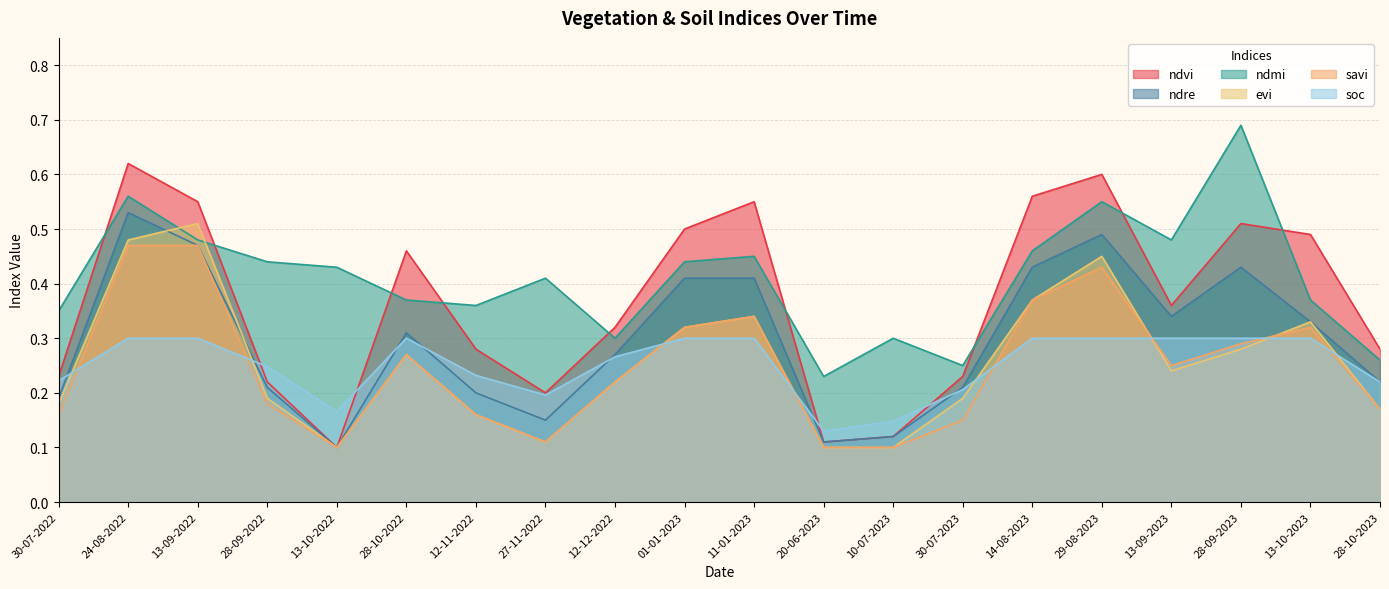

What is the difference between the savi values at 28-09-2023 and 29-08-2023?

0.1